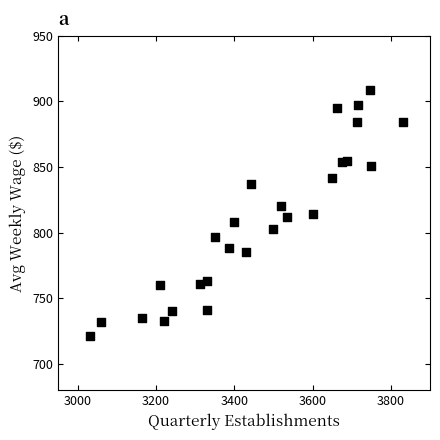

What is the range of X values (max minus min)?

801